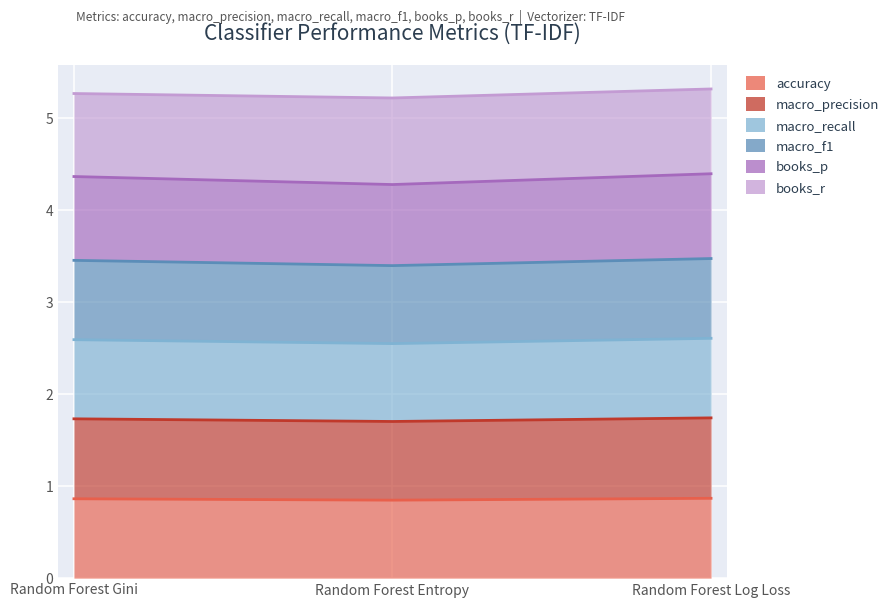

What is the total value across all series at Random Forest Gini?

13.0